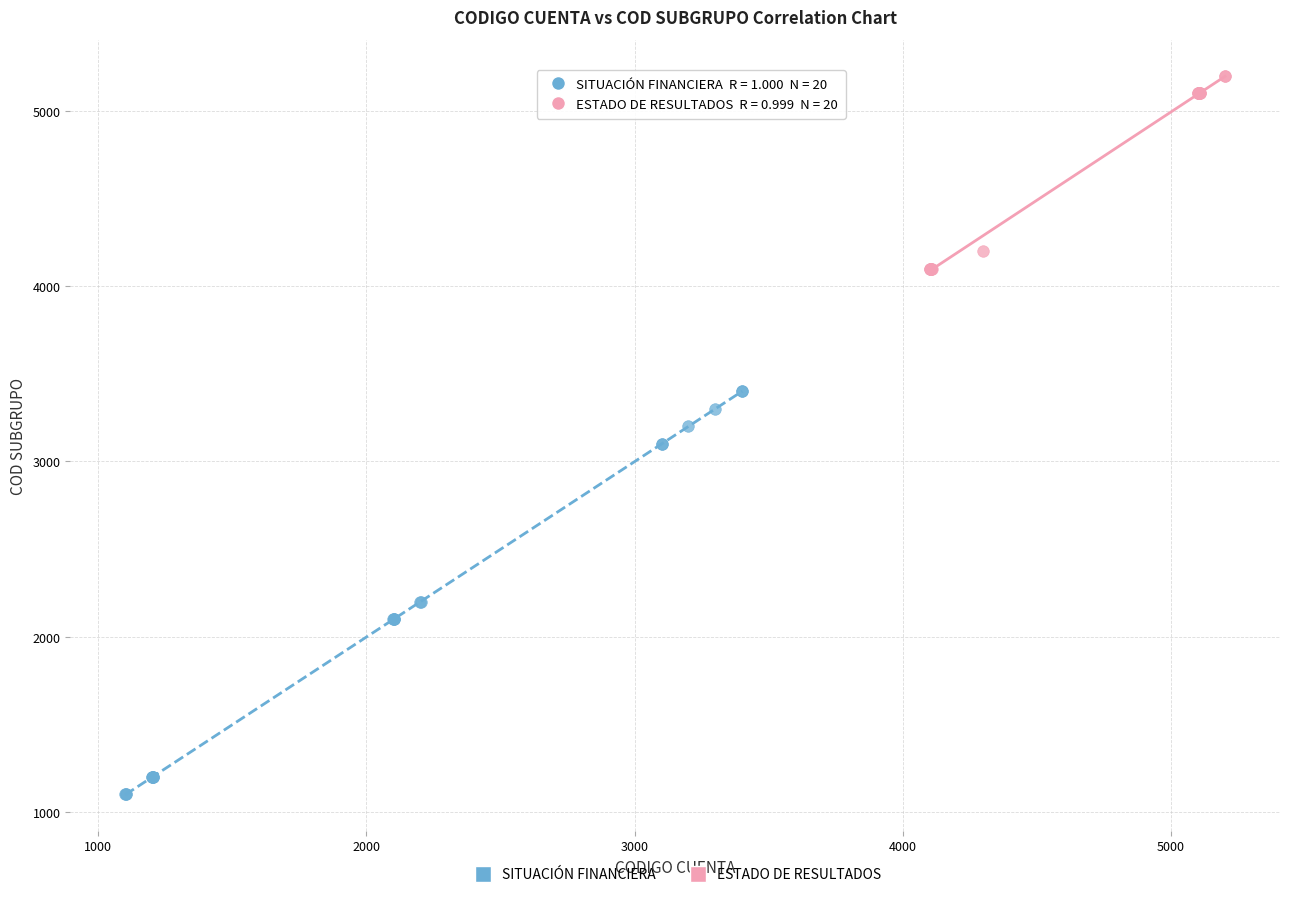

Which series contains the lowest Y value?

SITUACIÓN FINANCIERA